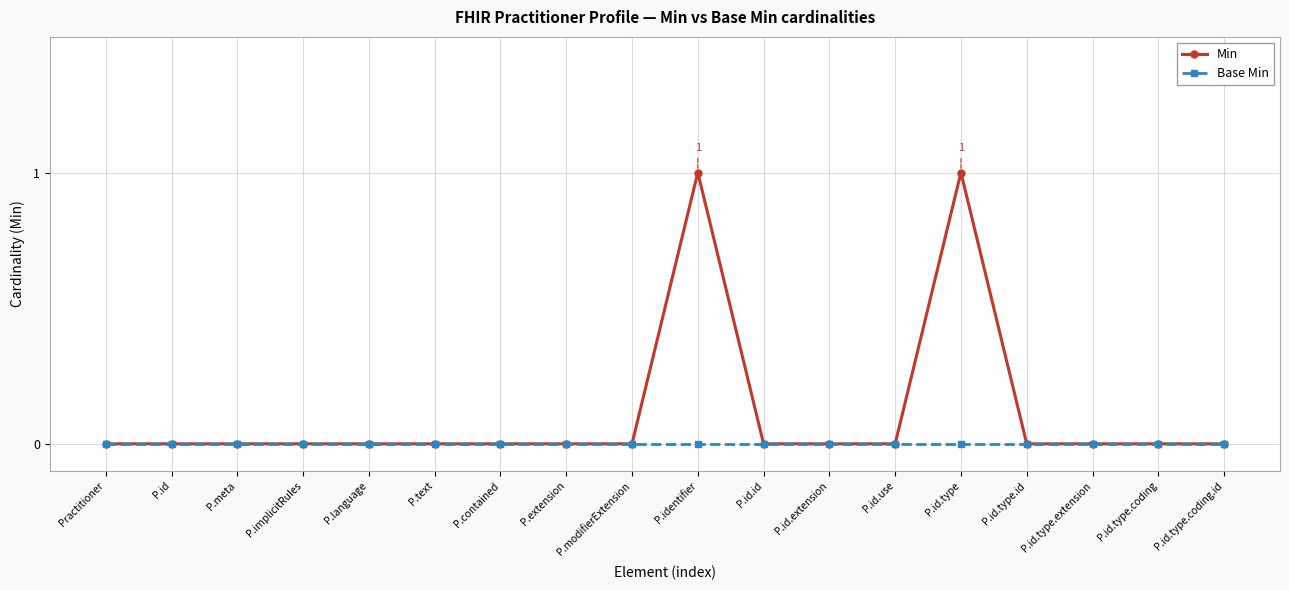

Which series has the widest spread of values?

Min